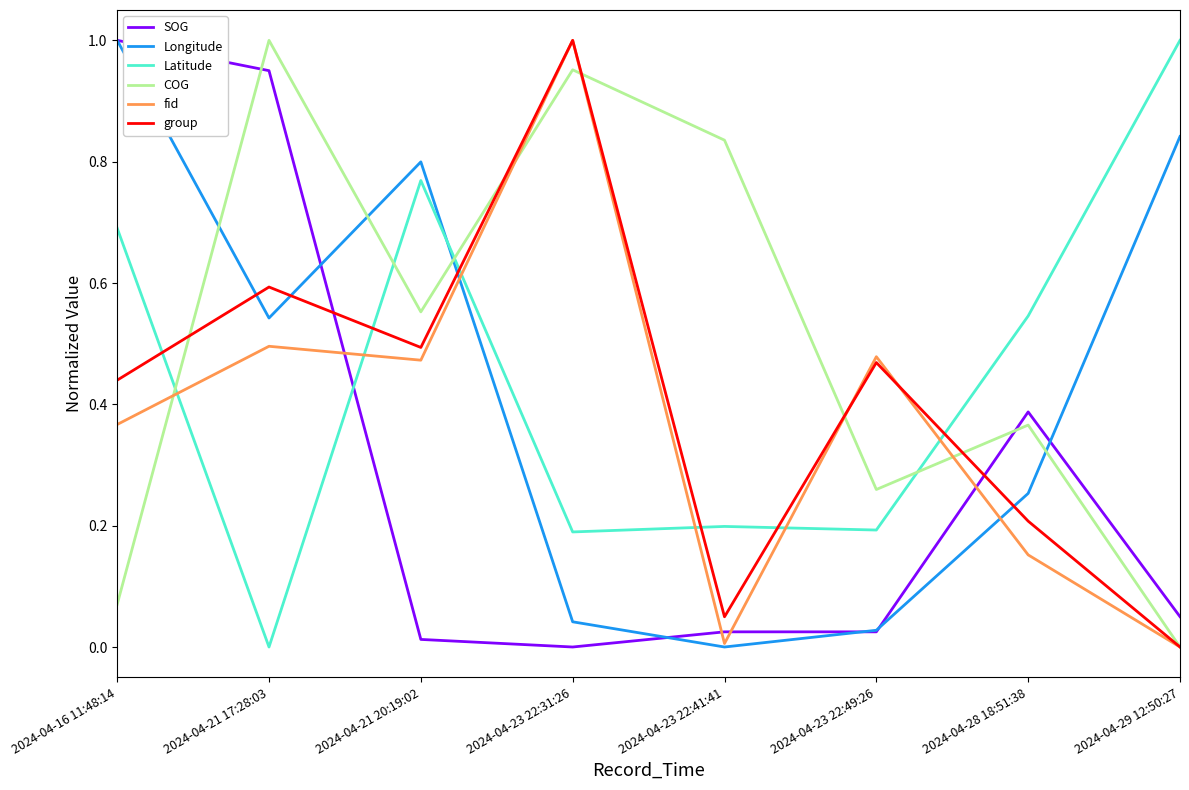

True or false: Longitude has a value of 0.1 at 2024-04-28 18:51:38.

False